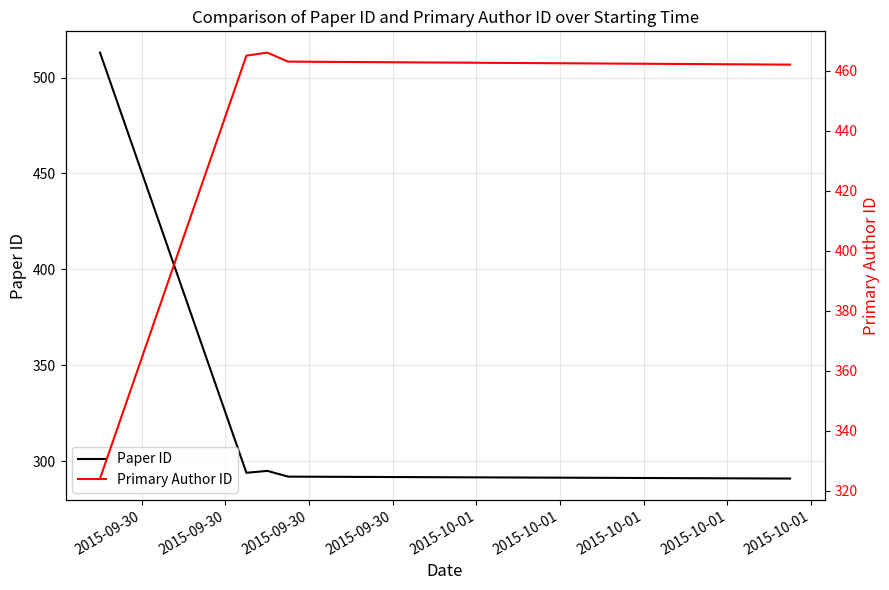

Which has a higher value, 2015-09-30 or 2015-09-30?

2015-09-30